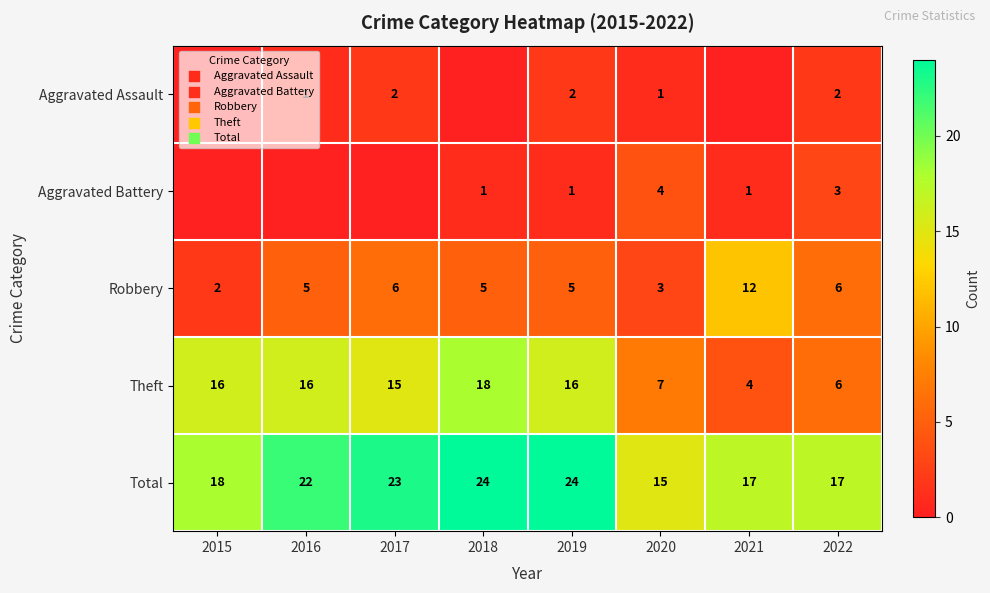

At how many categories does at least one series exceed 2?

8